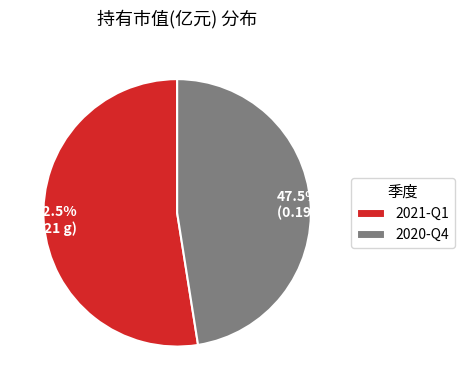

Is there any slice that represents more than half of the pie?

Yes